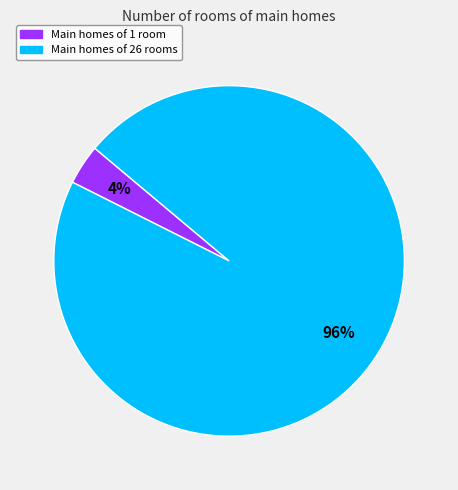

Is there any slice that represents more than half of the pie?

Yes